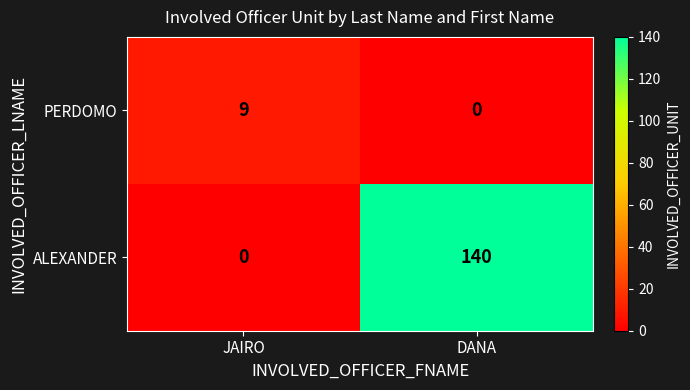

What is the sum of all PERDOMO values?

9